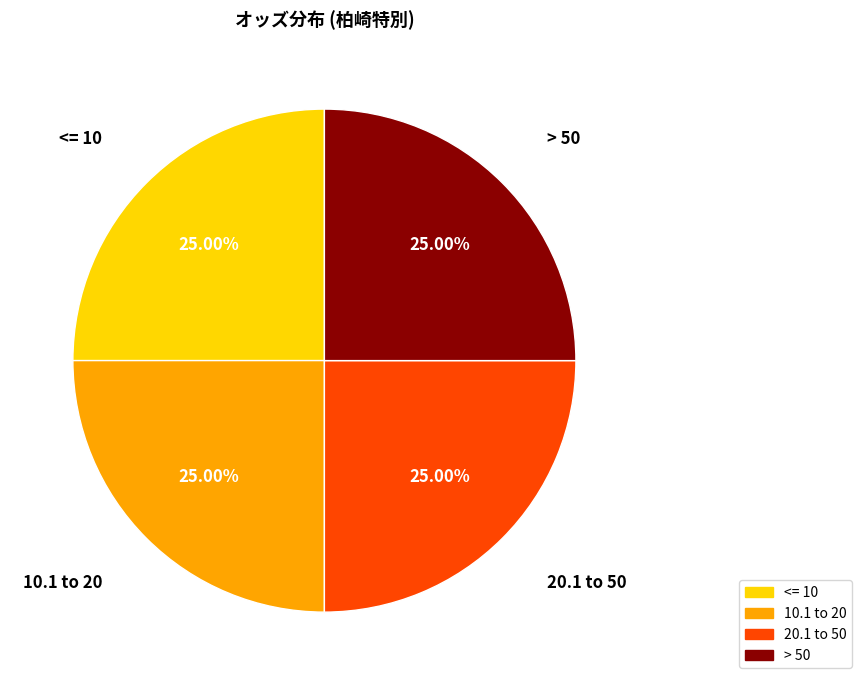

Does any single category account for the majority?

No